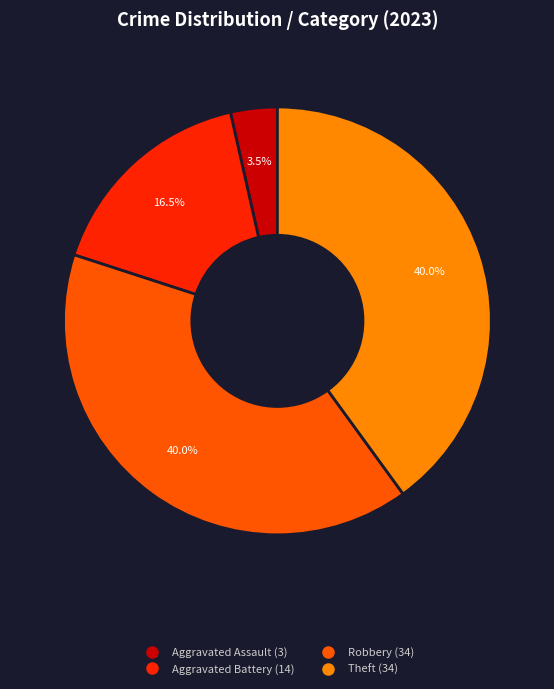

Is there any slice that represents more than half of the pie?

No